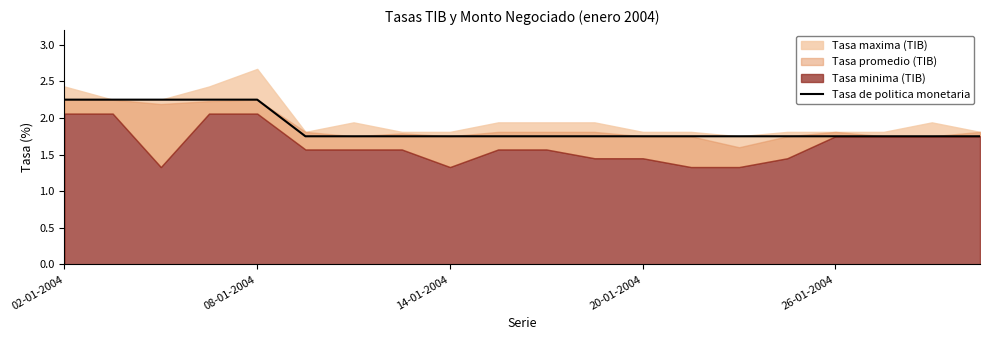

Does the chart have visible grid lines?

No